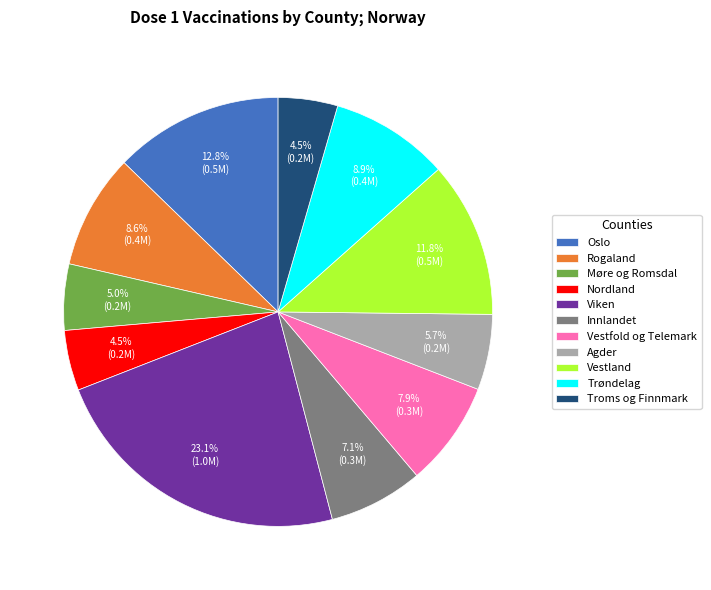

To the nearest percent, what is the combined percentage of Vestland and Innlandet?

19%